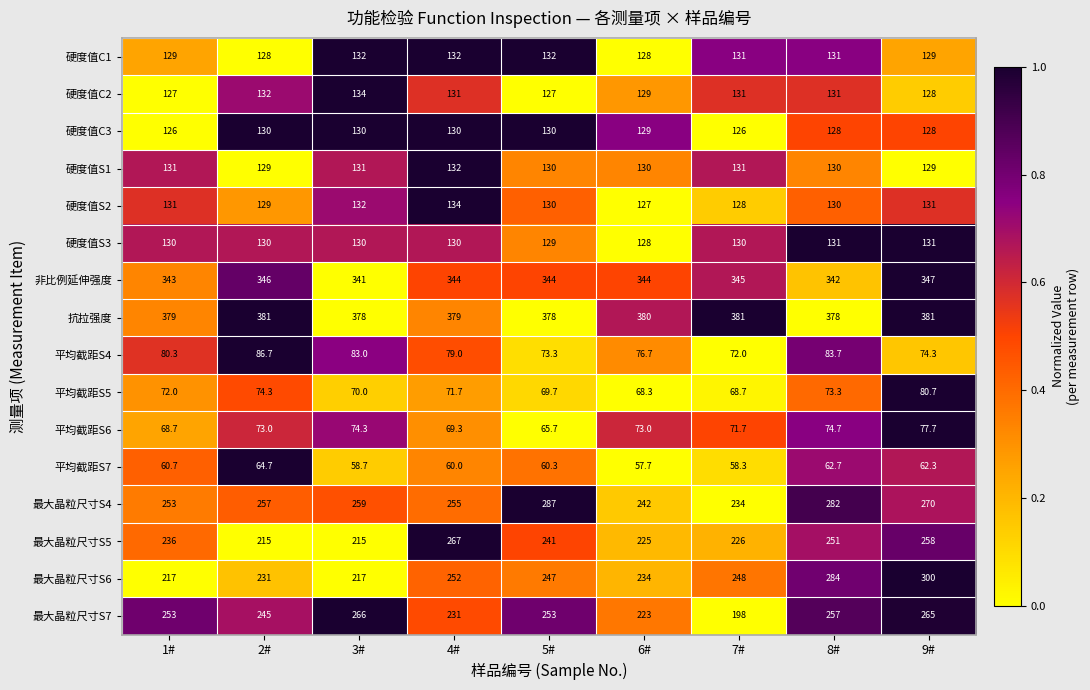

What is the sum of the 最大晶粒尺寸S7 values at 7# and 2#?

443.0